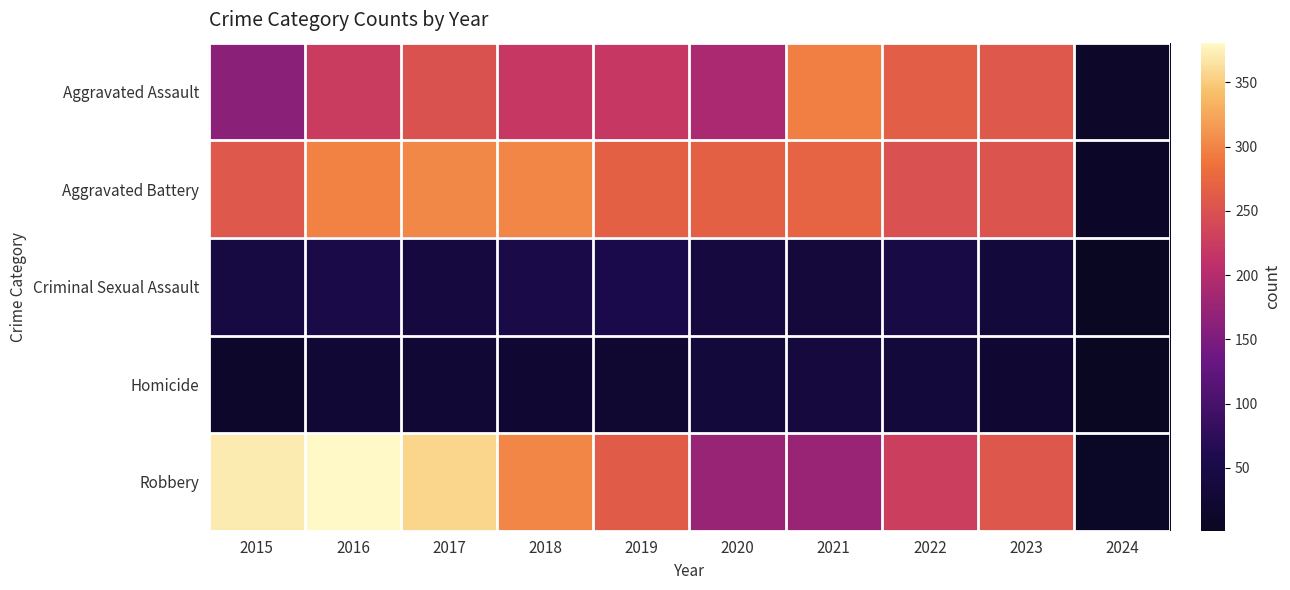

At how many categories does at least one series exceed 121?

9